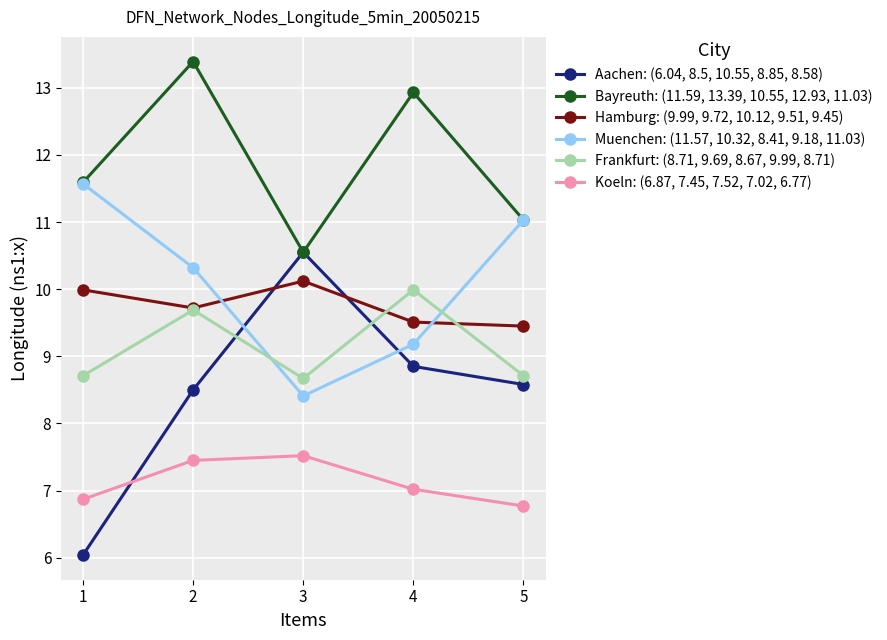

Is it true that Muenchen: (11.57, 10.32, 8.41, 9.18, 11.03) equals 11.6 at 1?

True